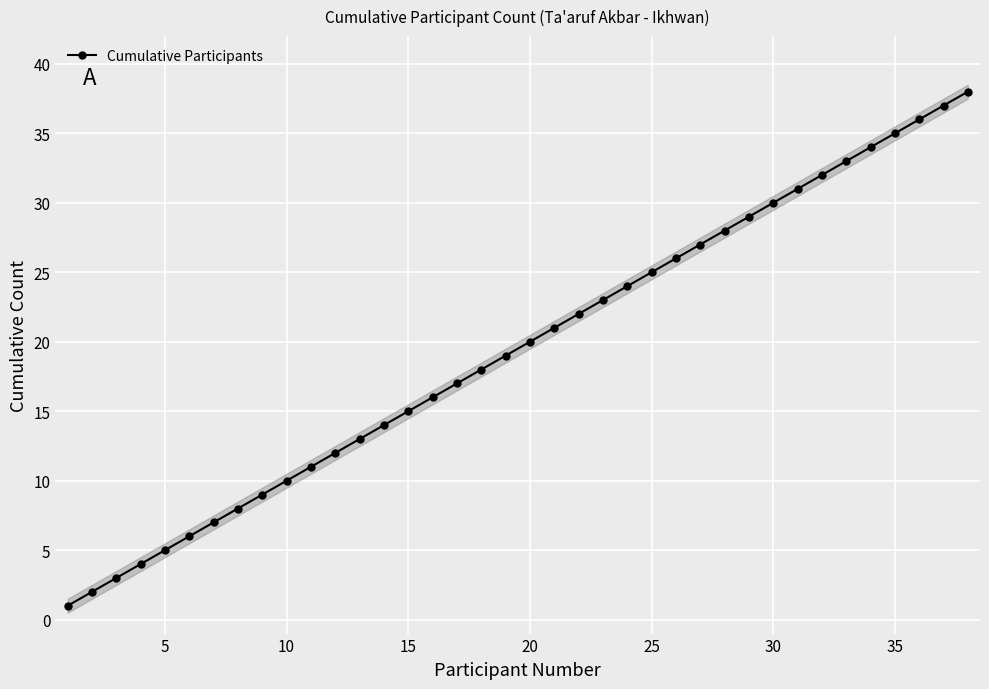

Does the chart display data point markers on the line(s)?

Yes